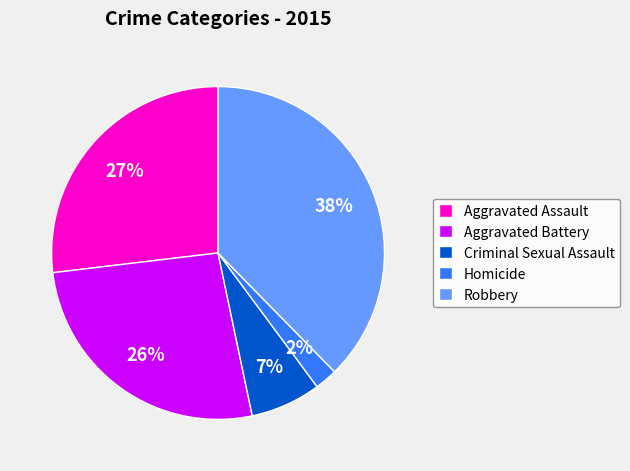

Is there a majority slice in this chart?

No